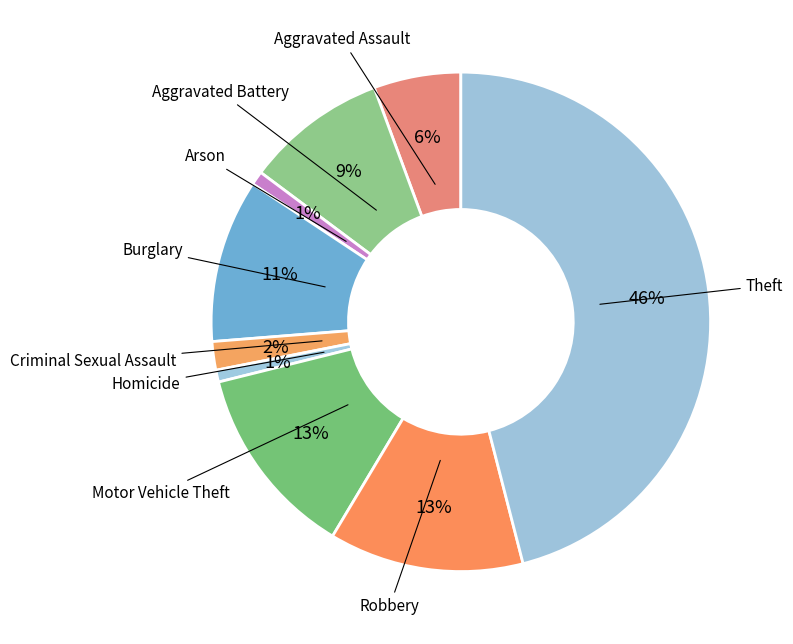

Between Robbery and Homicide, which is larger?

Robbery